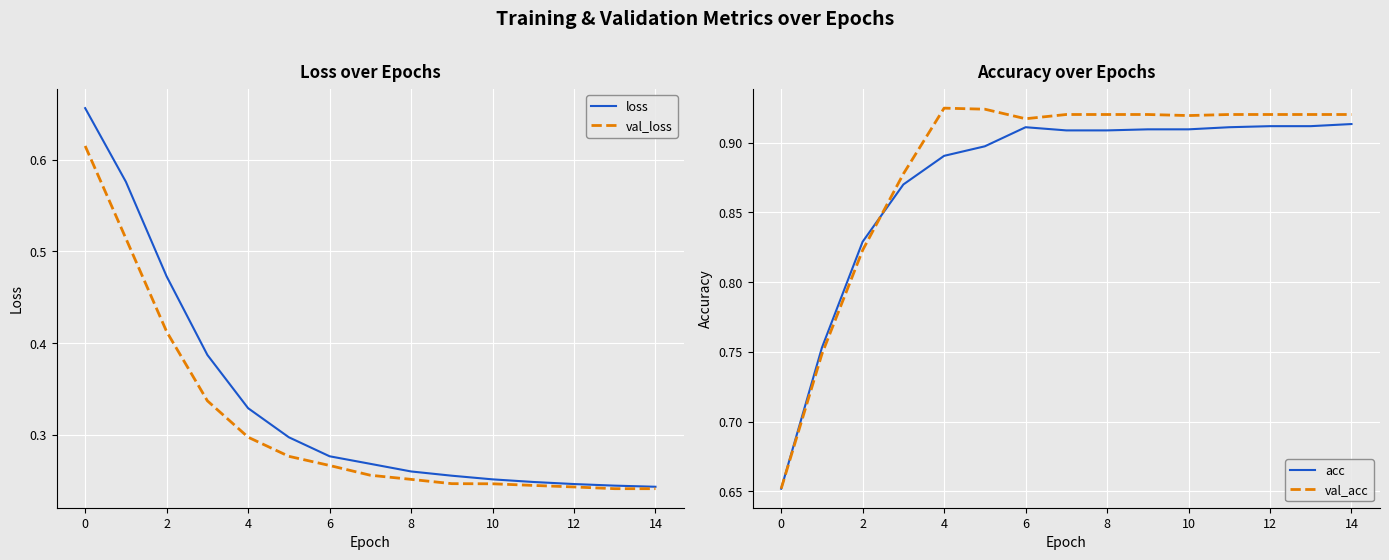

Which series has the widest spread of values?

loss